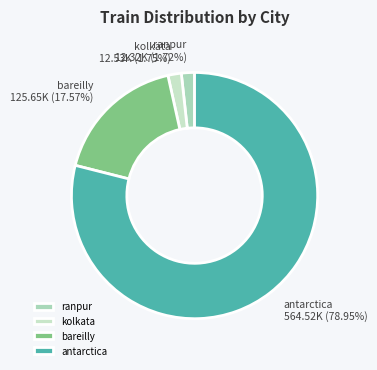

To the nearest percent, what is the difference between the kolkata and antarctica slice percentages?

77%